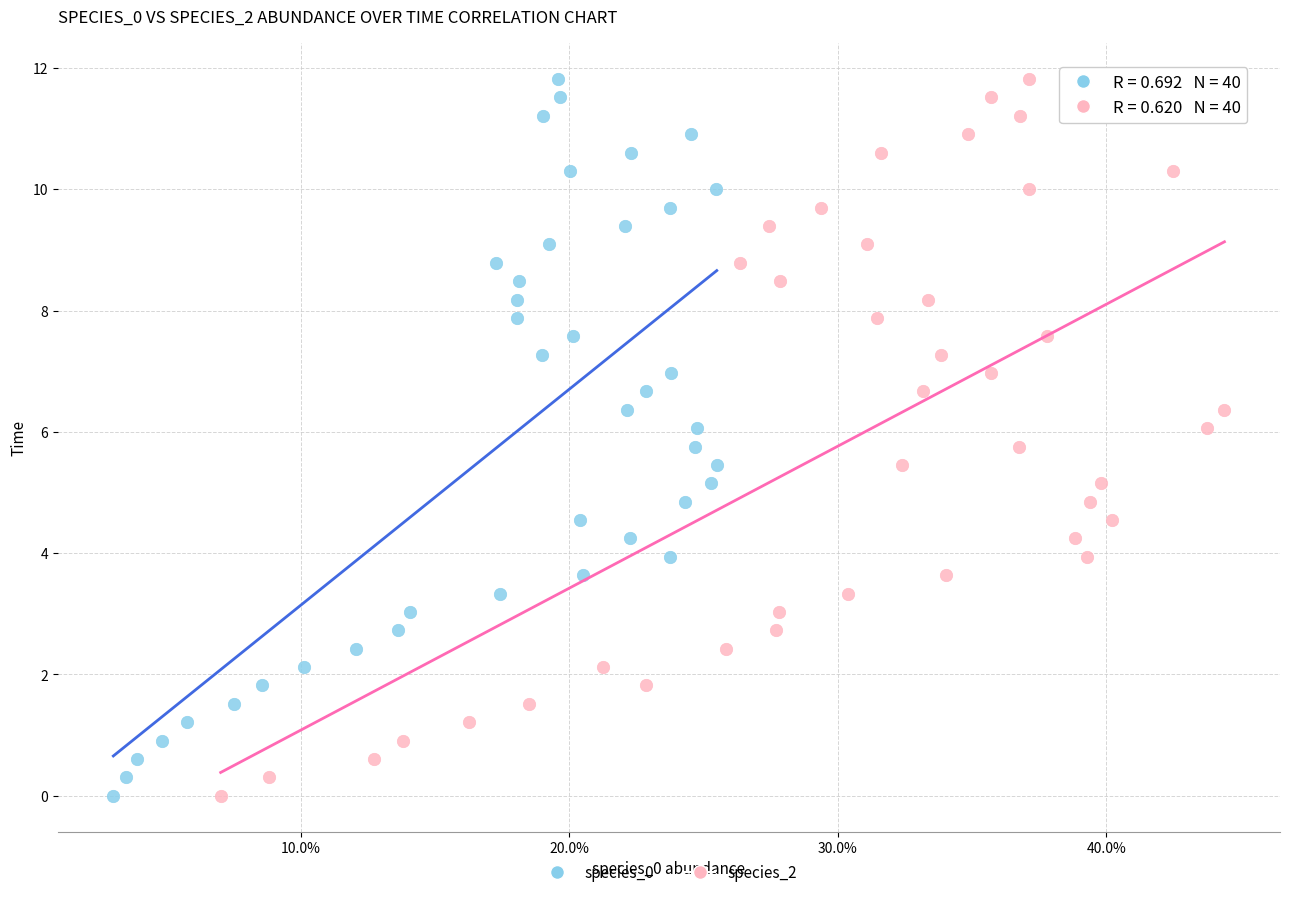

What are all the series names shown in the legend?

species_0, species_2